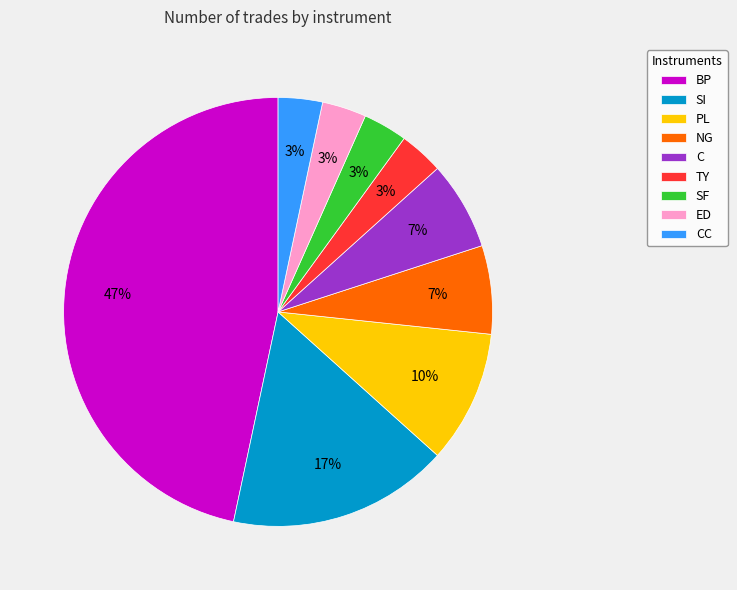

True or false: ED accounts for 15% of the total.

False